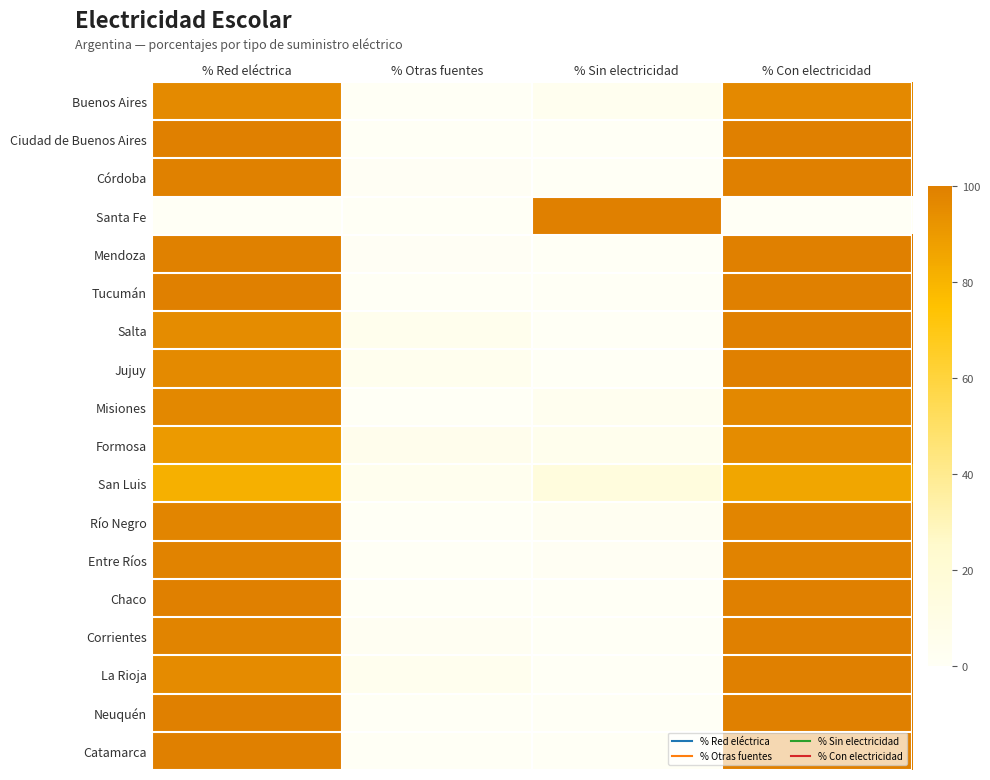

What is the greatest value displayed?

100.0